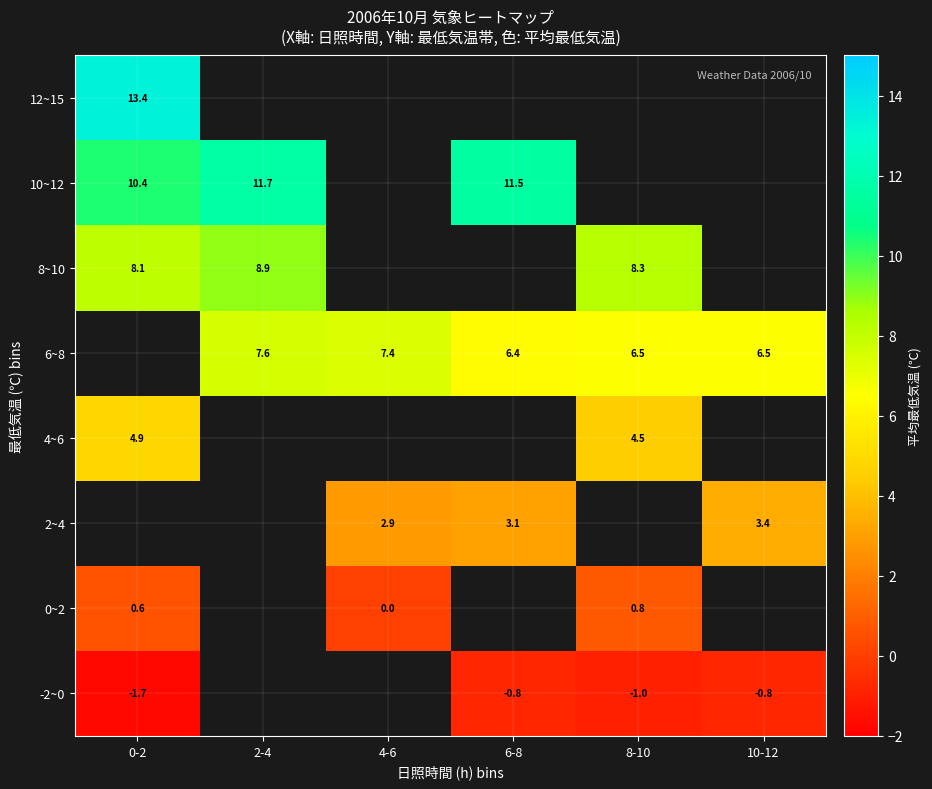

The value of 6~8 at 2-4 is 2.4. True or false?

False